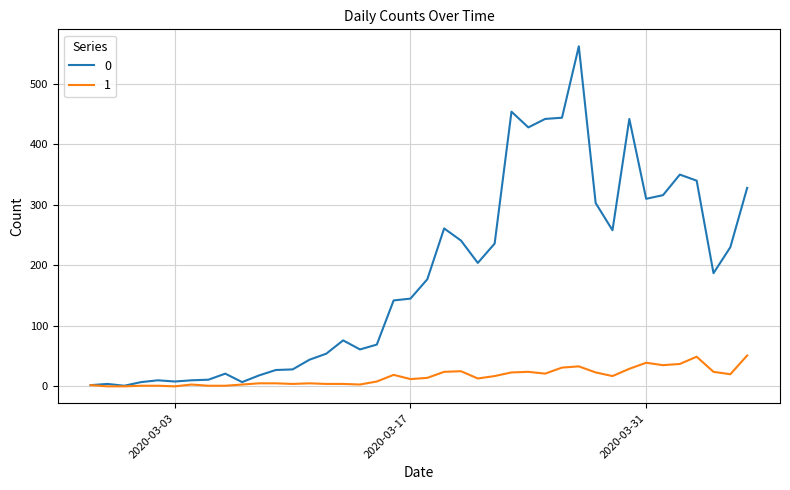

Rank the series by their maximum value, from lowest to highest.

1, 0